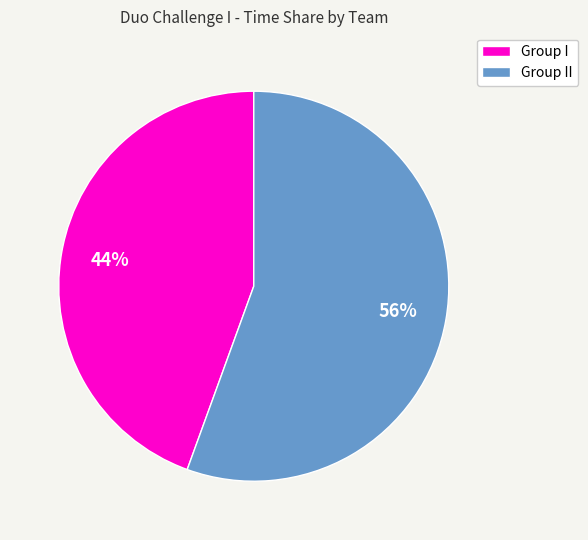

To the nearest percent, what is the average slice percentage?

50%